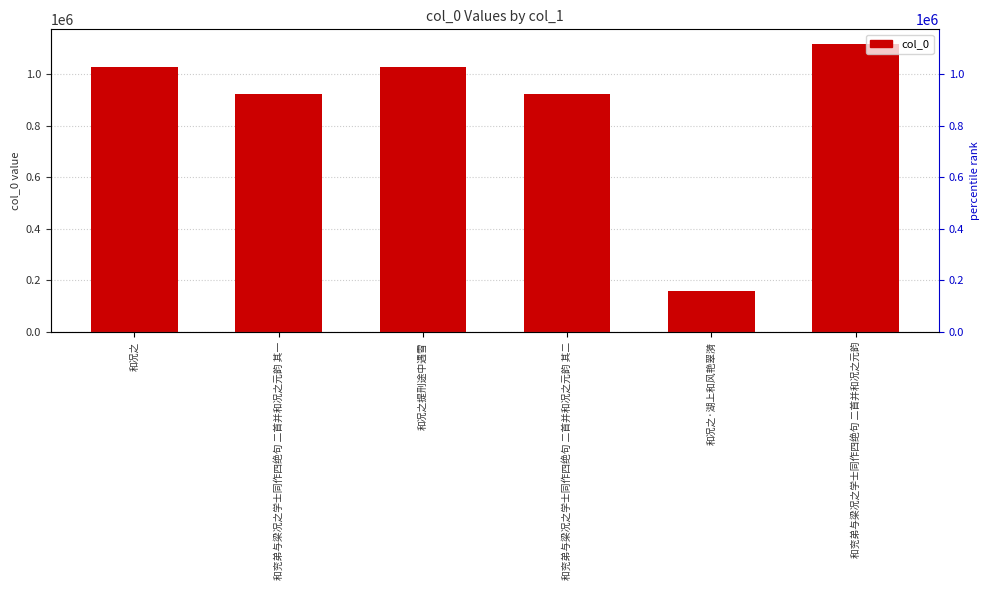

At which category does the chart reach its peak across all series?

和兖弟与梁况之学士同作四绝句 二首并和况之元韵